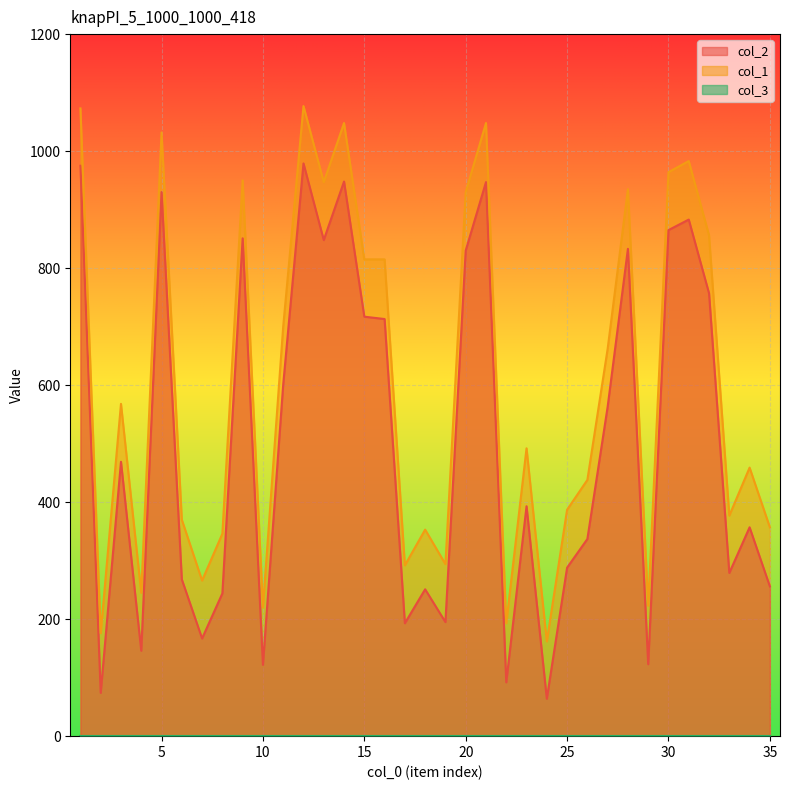

What is the average value of the col_1 series?

602